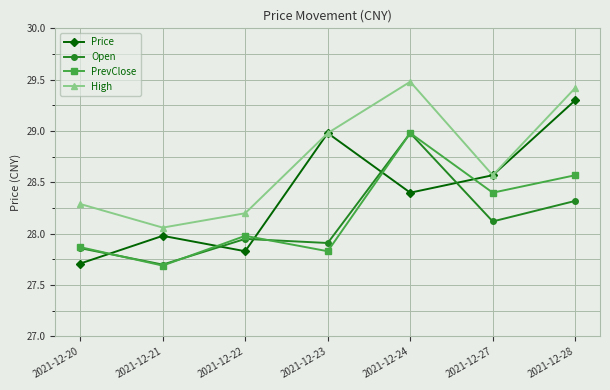

Is this an area chart (filled region under the line)?

No